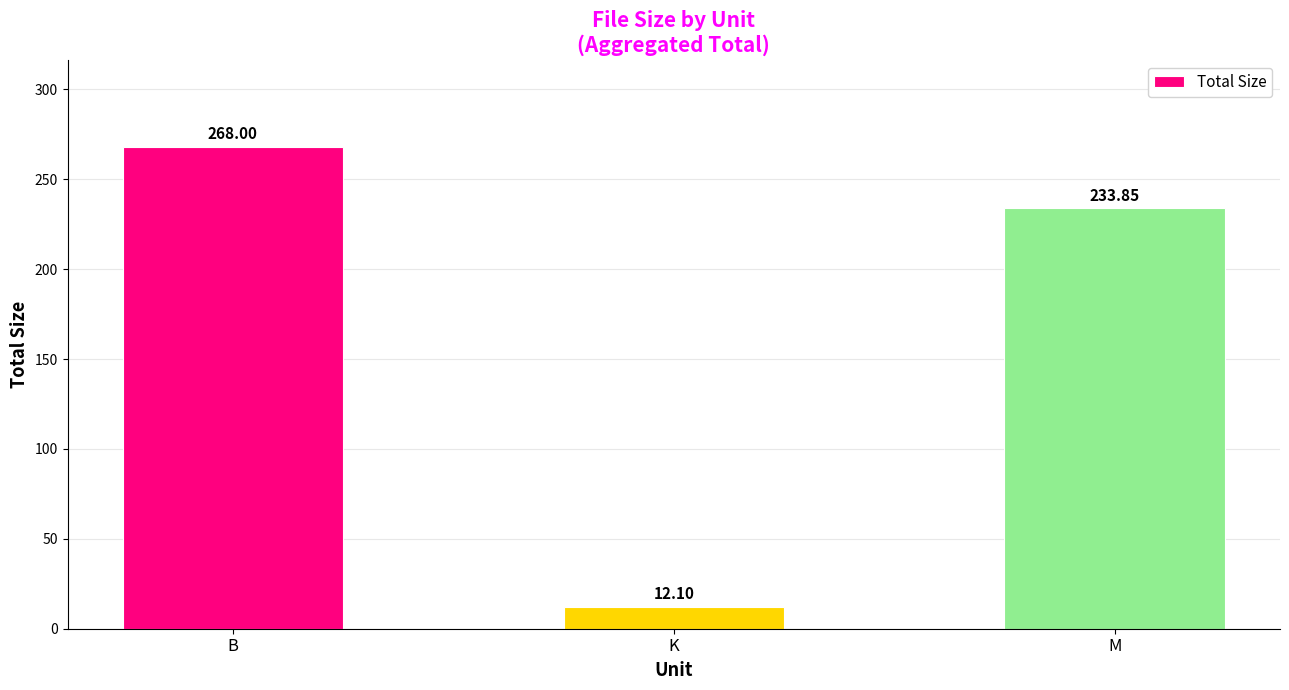

Is it true that the value at M is 117.3?

False